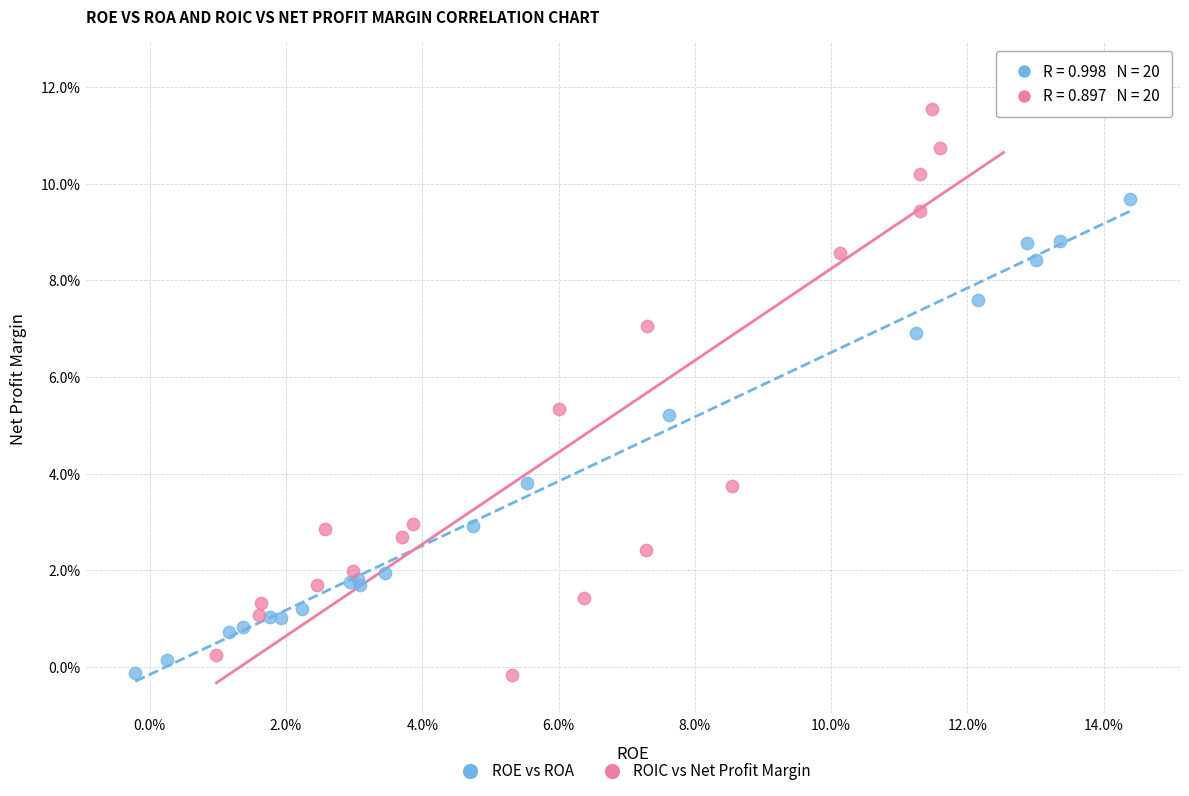

Which series has the largest Y range (max minus min)?

ROIC vs Net Profit Margin